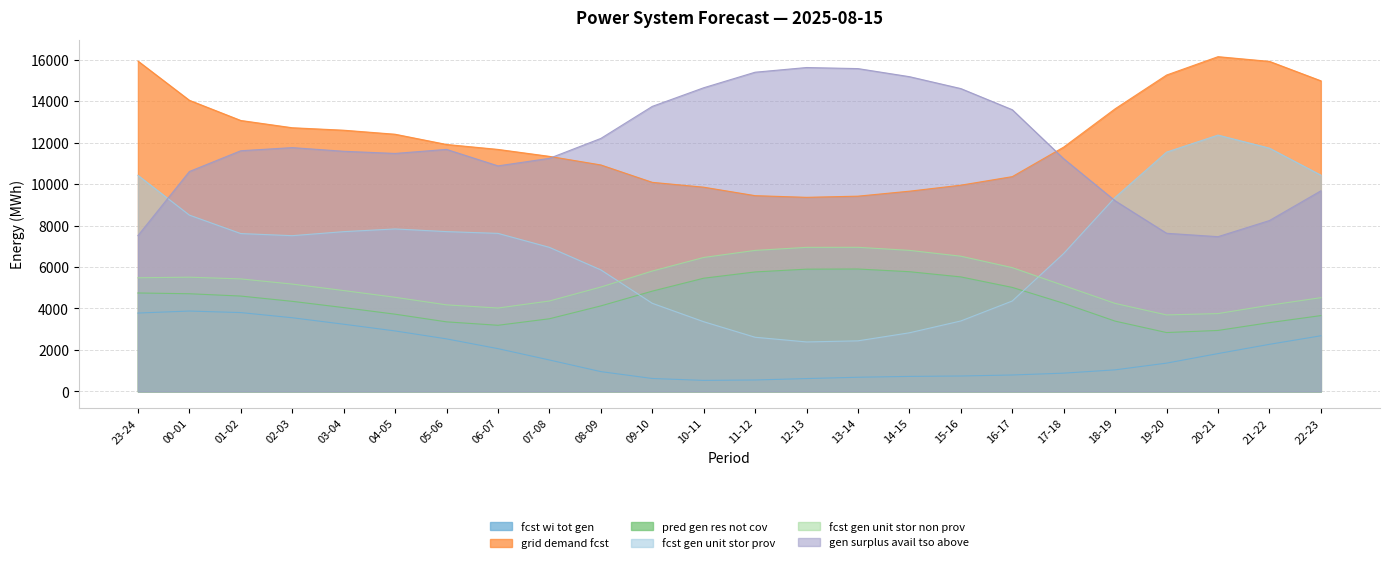

What is the label of the 6th point from the right?

17-18